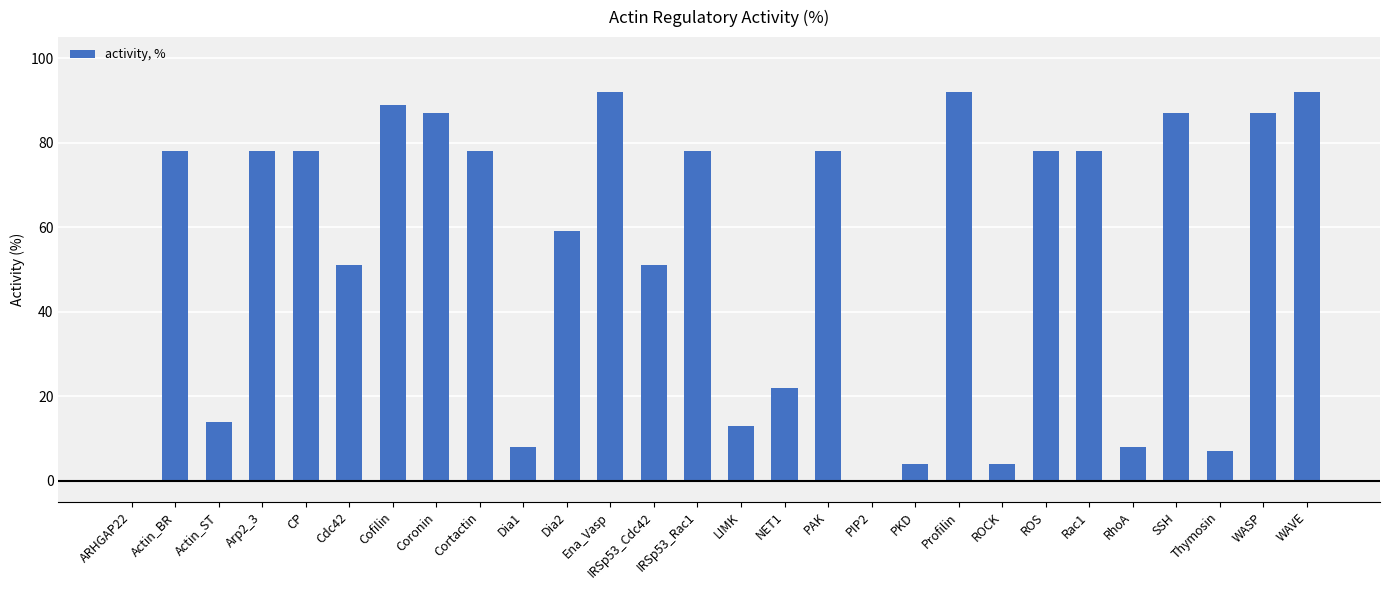

What is the change in value from Dia1 to SSH?

+79